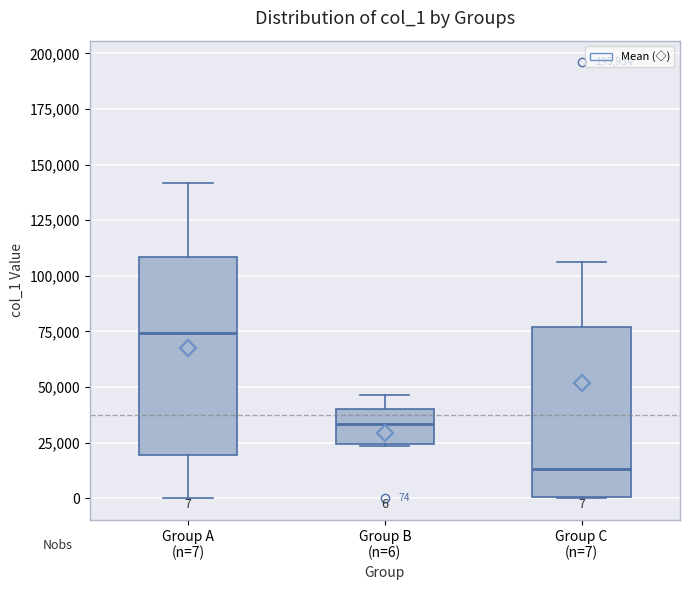

Which box is the tallest, from its lower edge to its upper edge?

Group A (n=7)